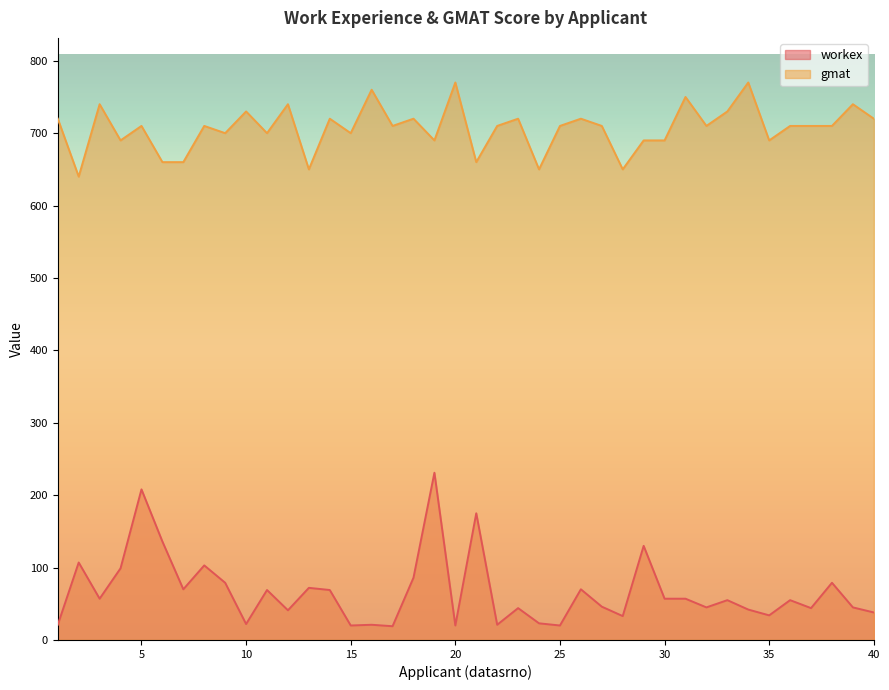

What is the value of the workex point at the 14th from the left?

69